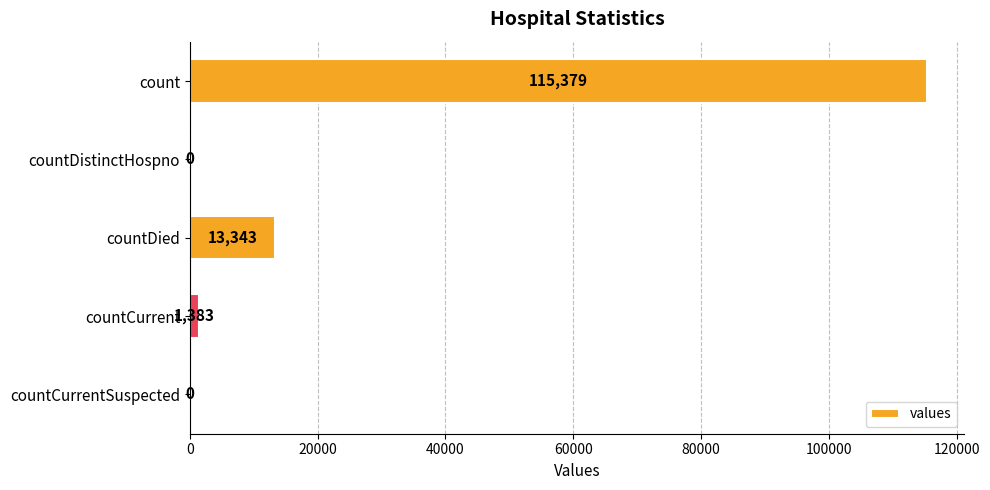

Is it true that the value at countDied is 13343?

True